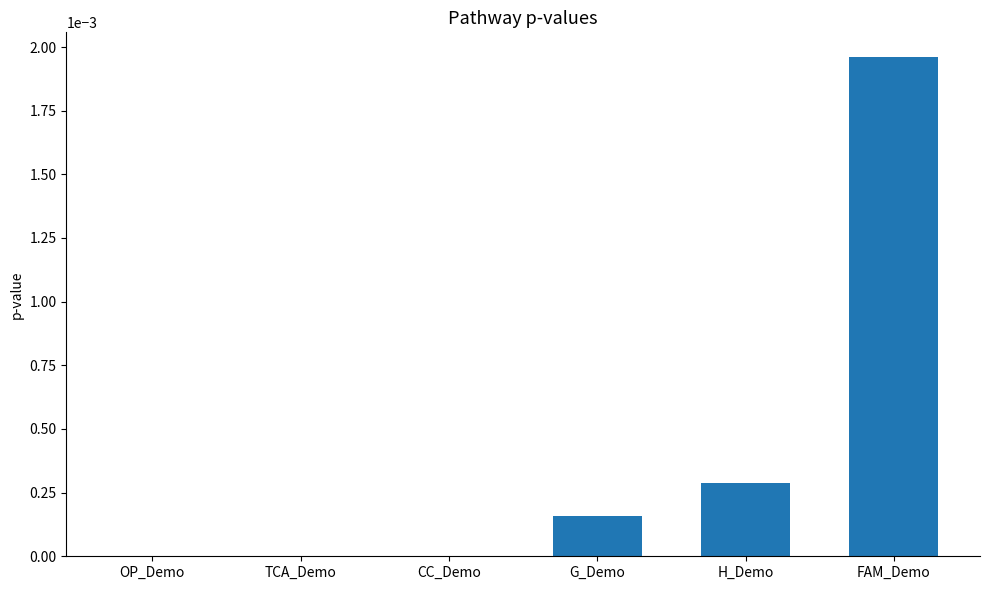

Which category has the highest value across all series?

FAM_Demo